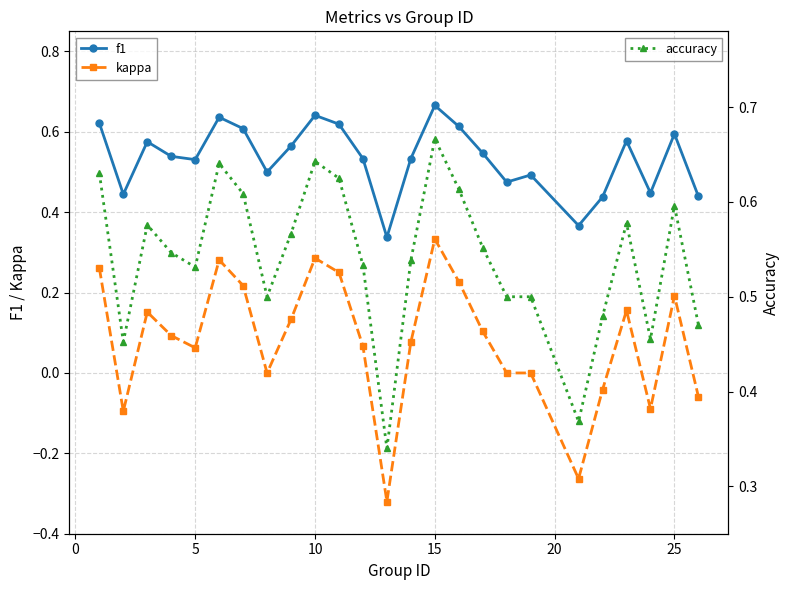

What are all the series names shown in the legend?

f1, kappa, accuracy